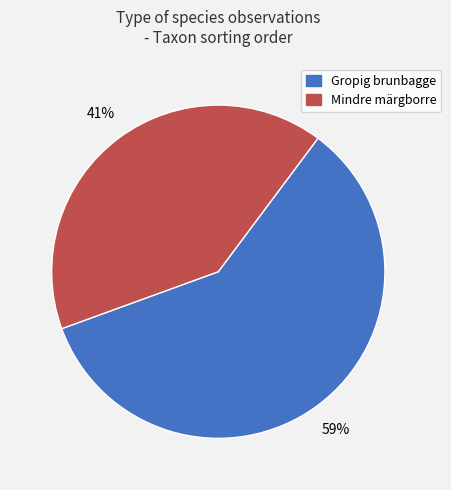

Between Mindre märgborre and Gropig brunbagge, which is larger?

Gropig brunbagge